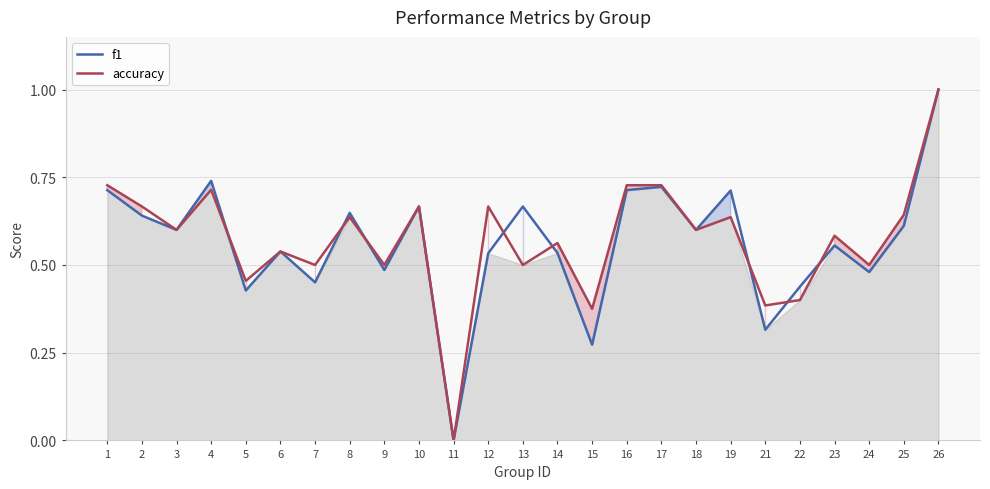

At which category does the chart reach its minimum across all series?

11